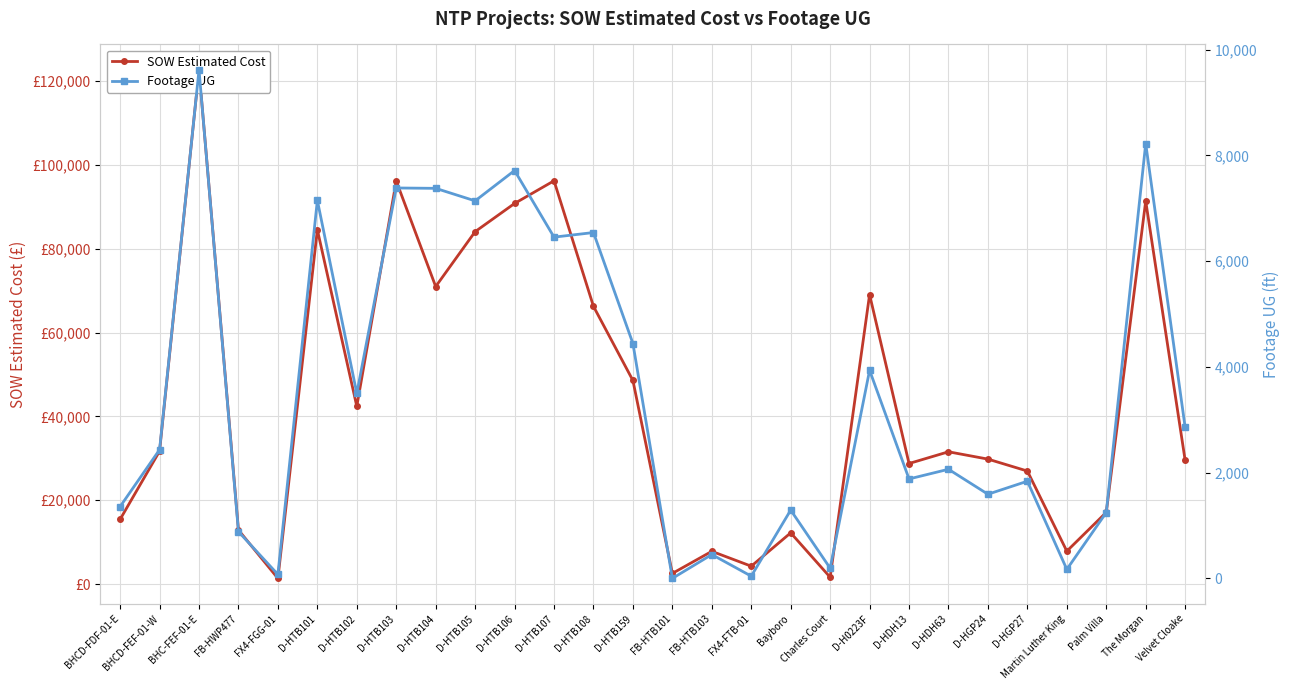

Between D-HTB106 and Palm Villa, which series saw the biggest shift?

SOW Estimated Cost